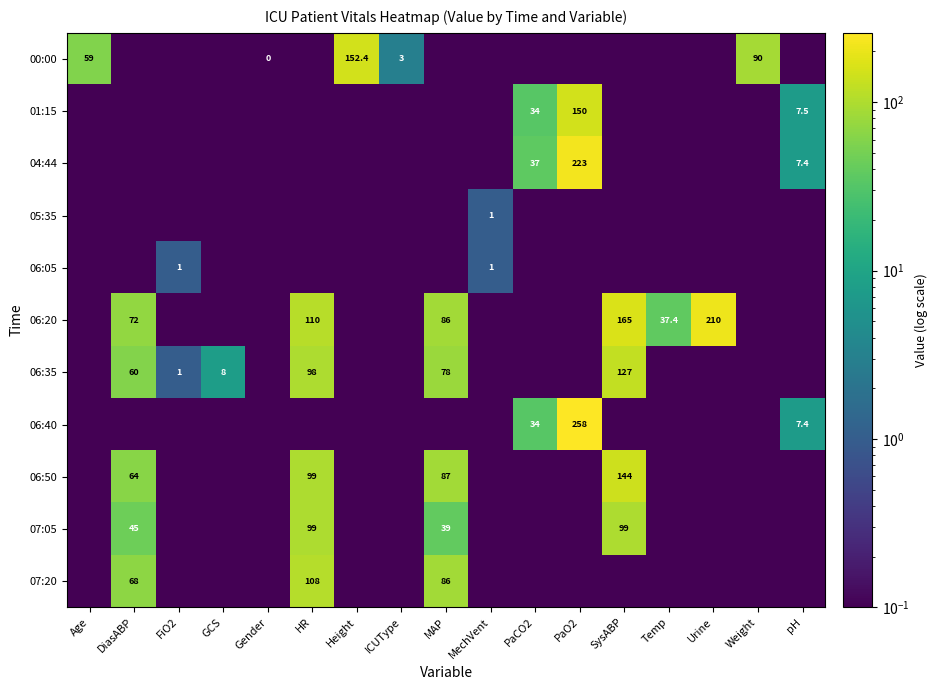

What is the difference between the maximum and minimum values in the 00:00 series?

152.4